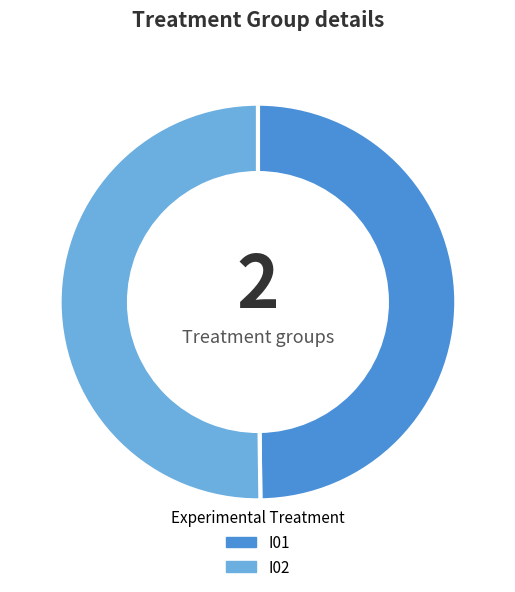

Approximately how many times larger is the value at I01 compared to I02?

1.0